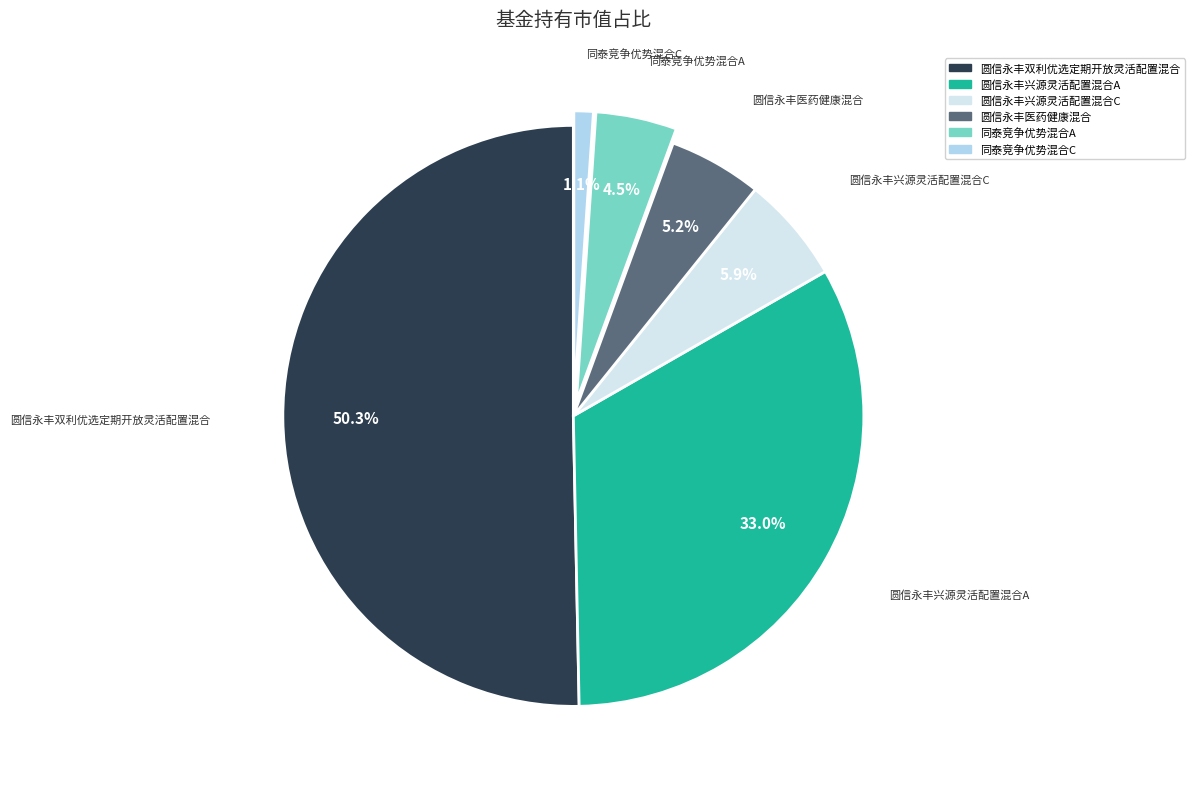

Rank the categories by value from lowest to highest.

同泰竞争优势混合C, 同泰竞争优势混合A, 圆信永丰医药健康混合, 圆信永丰兴源灵活配置混合C, 圆信永丰兴源灵活配置混合A, 圆信永丰双利优选定期开放灵活配置混合